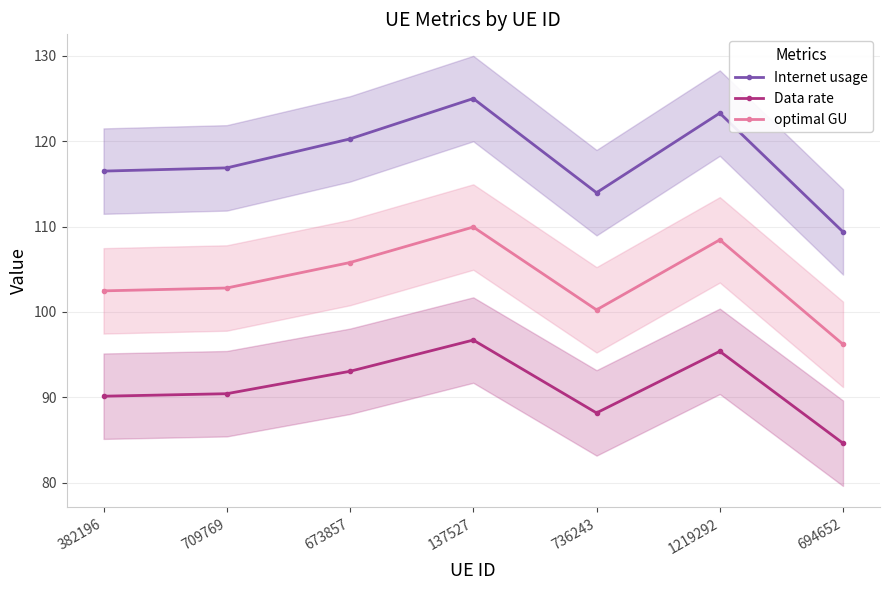

The optimal GU series shows 100.3 at 736243. True or false?

True